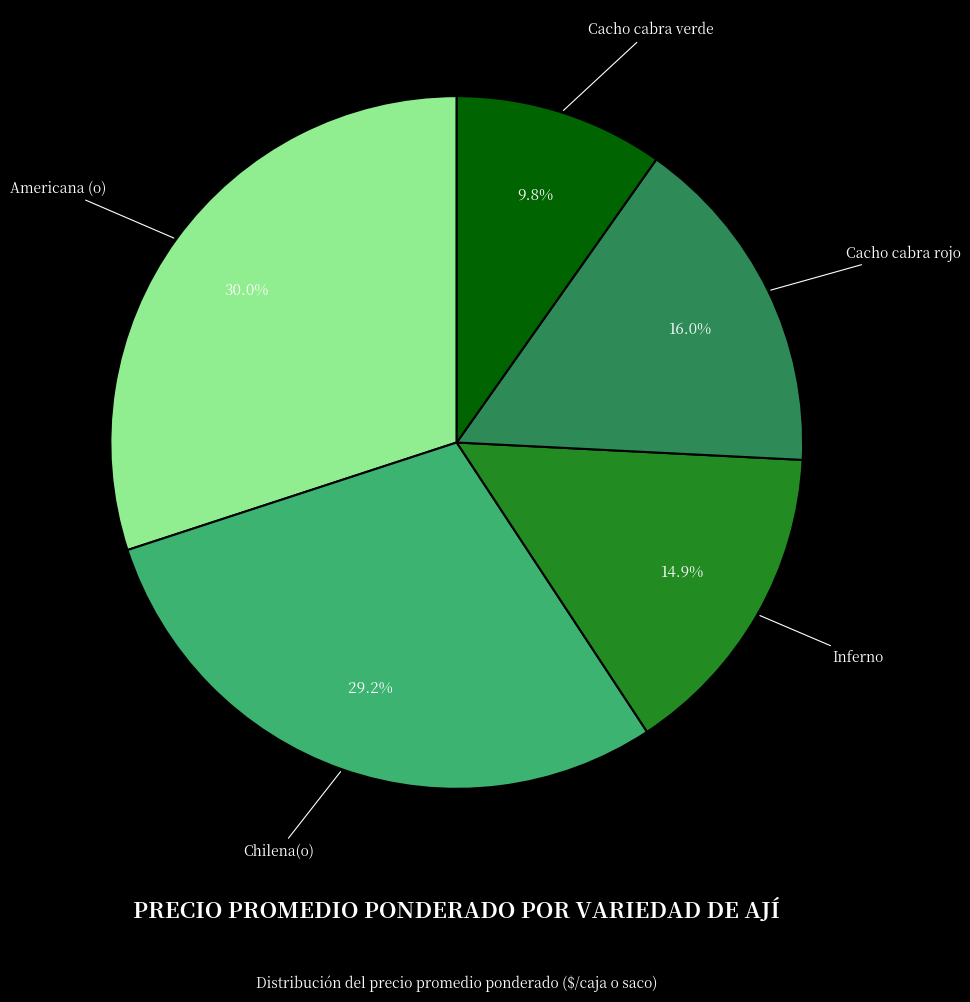

To the nearest percent, what is the combined percentage of Americana (o) and Cacho cabra rojo?

46%